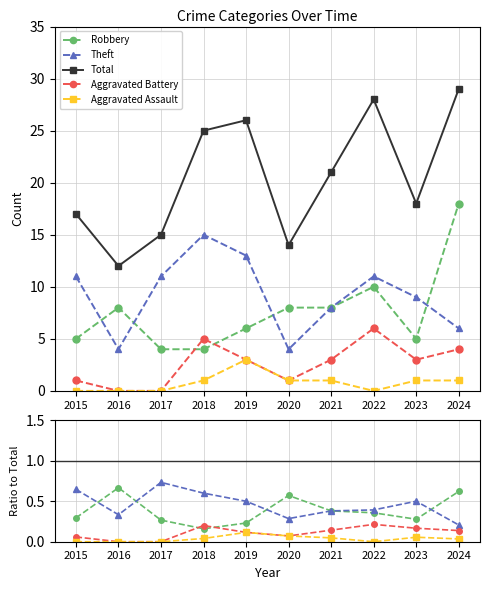

True or false: Aggravated Battery and Total intersect in this chart.

False